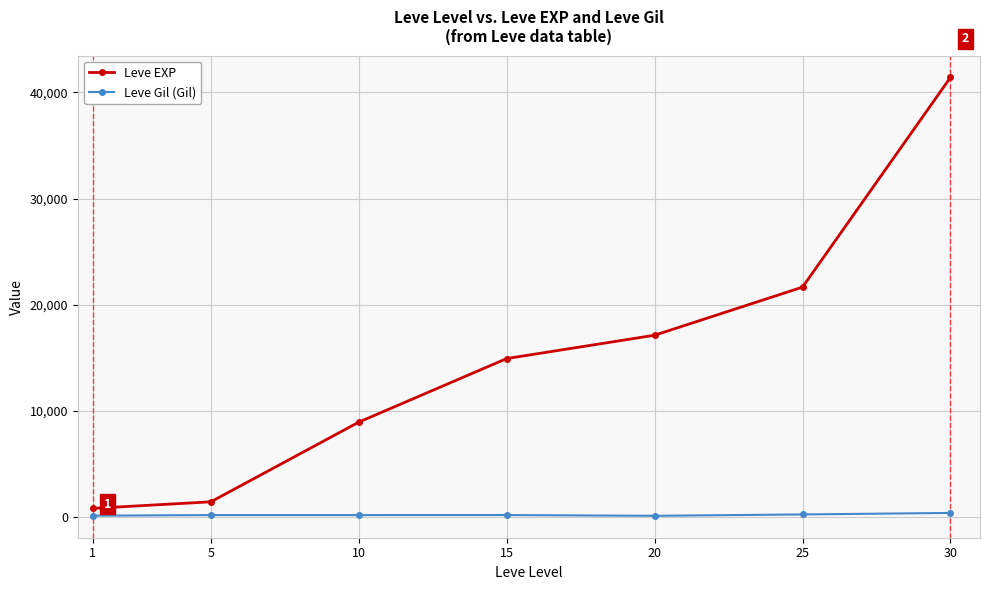

Does the chart display data point markers on the line(s)?

Yes